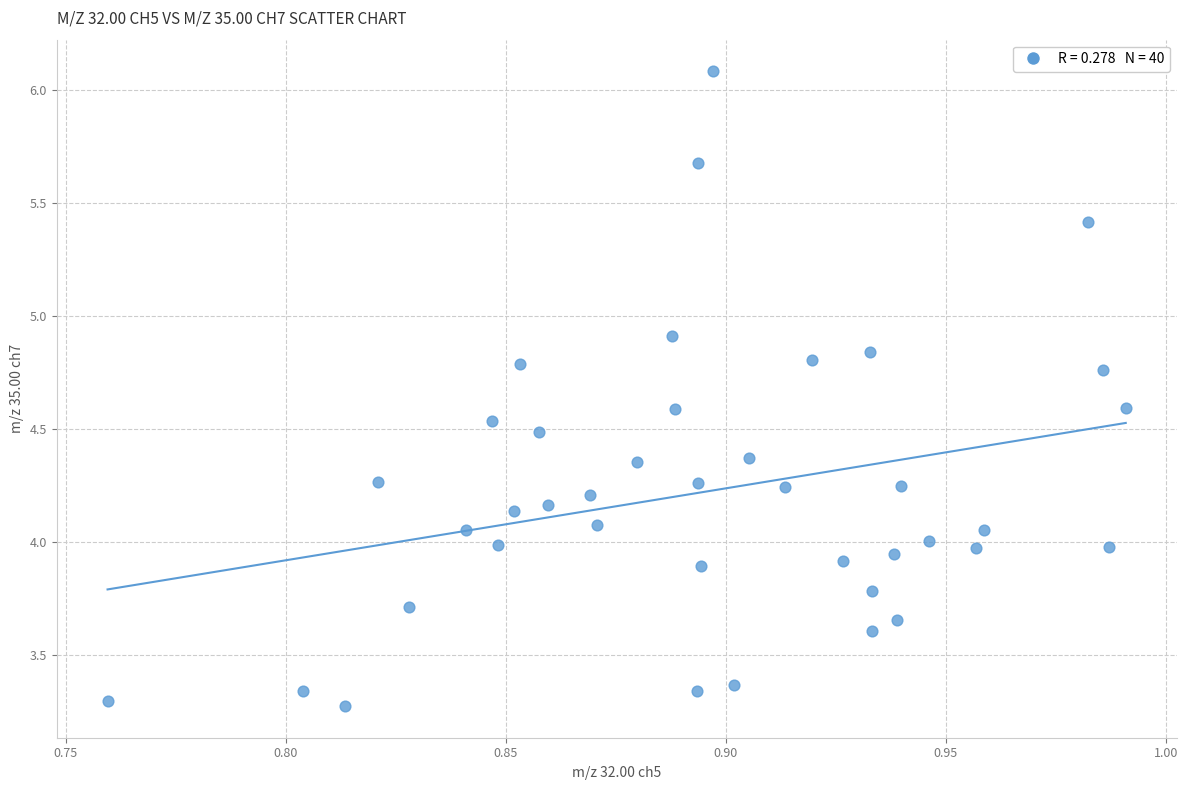

What is the range of Y values (max minus min)?

2.8